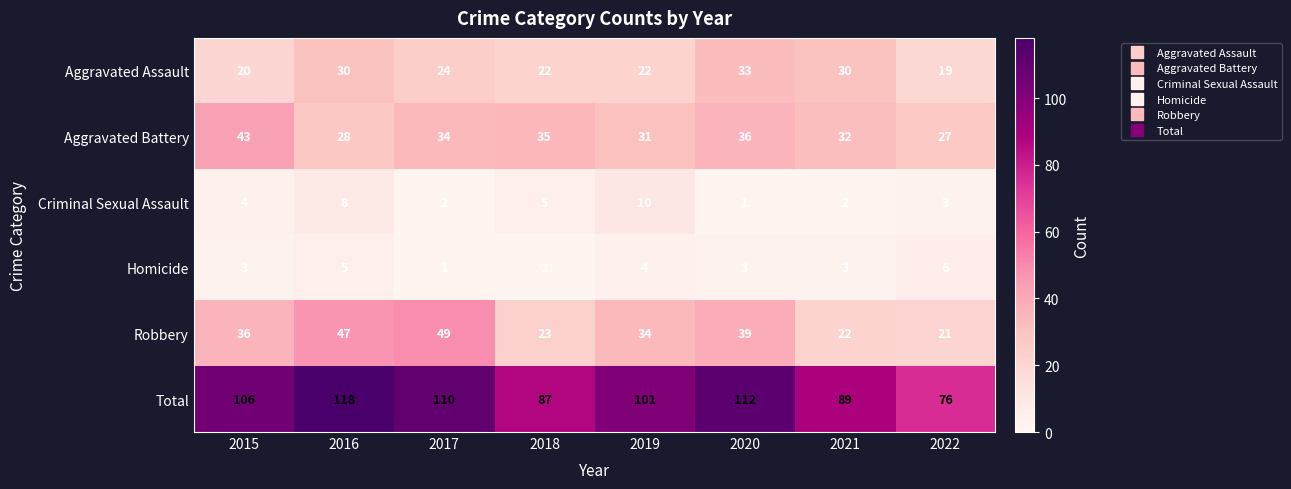

At which category is the sum across all series the highest?

2016